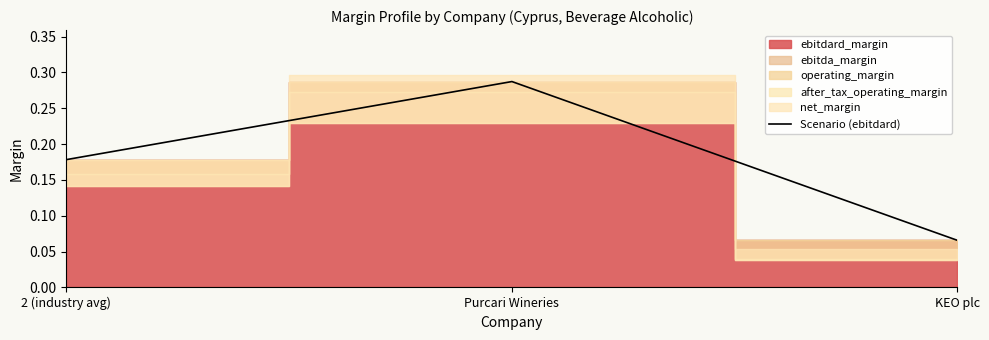

Read the value at Purcari Wineries.

0.3